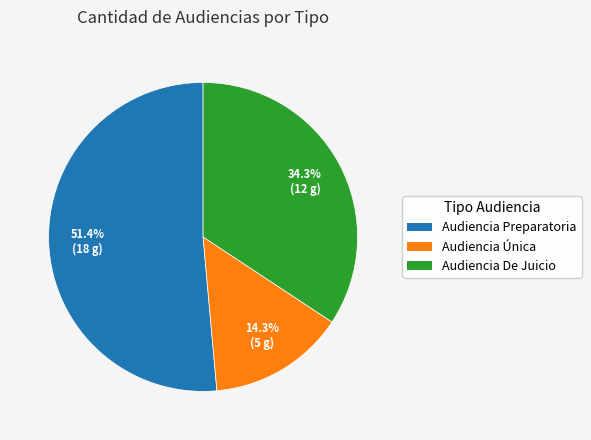

How many segments does this pie chart have?

3